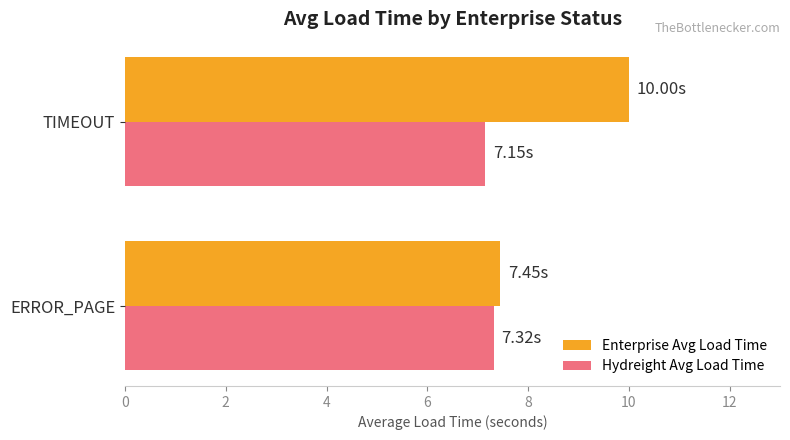

What is the average value of the Hydreight Avg Load Time series?

7.2